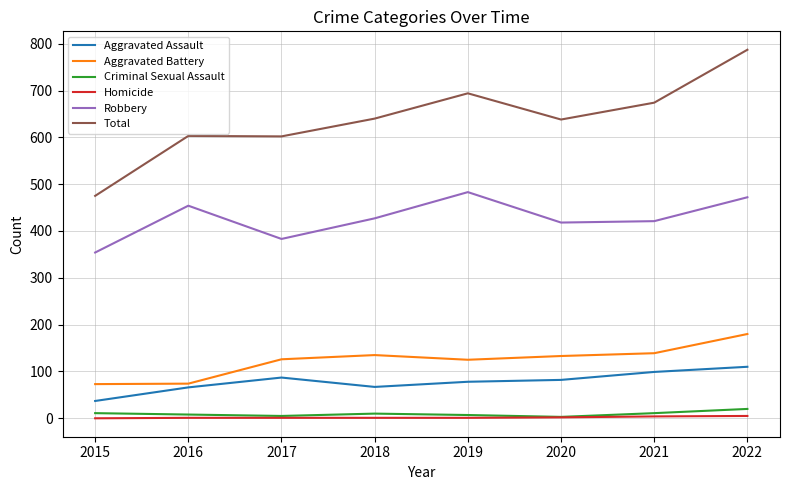

The Criminal Sexual Assault series shows 10 at 2018. True or false?

True